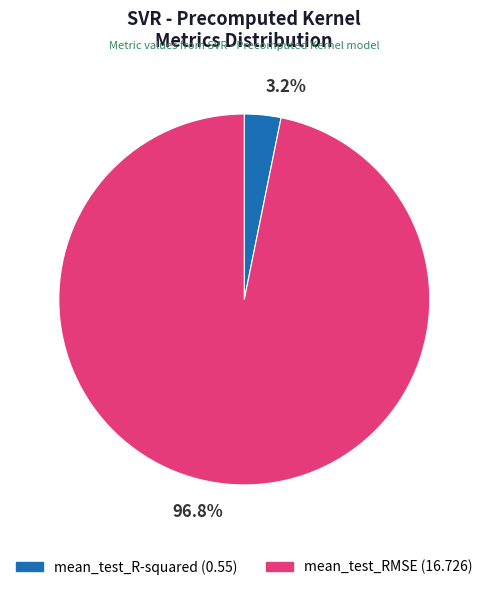

How many slices are in this pie chart?

2